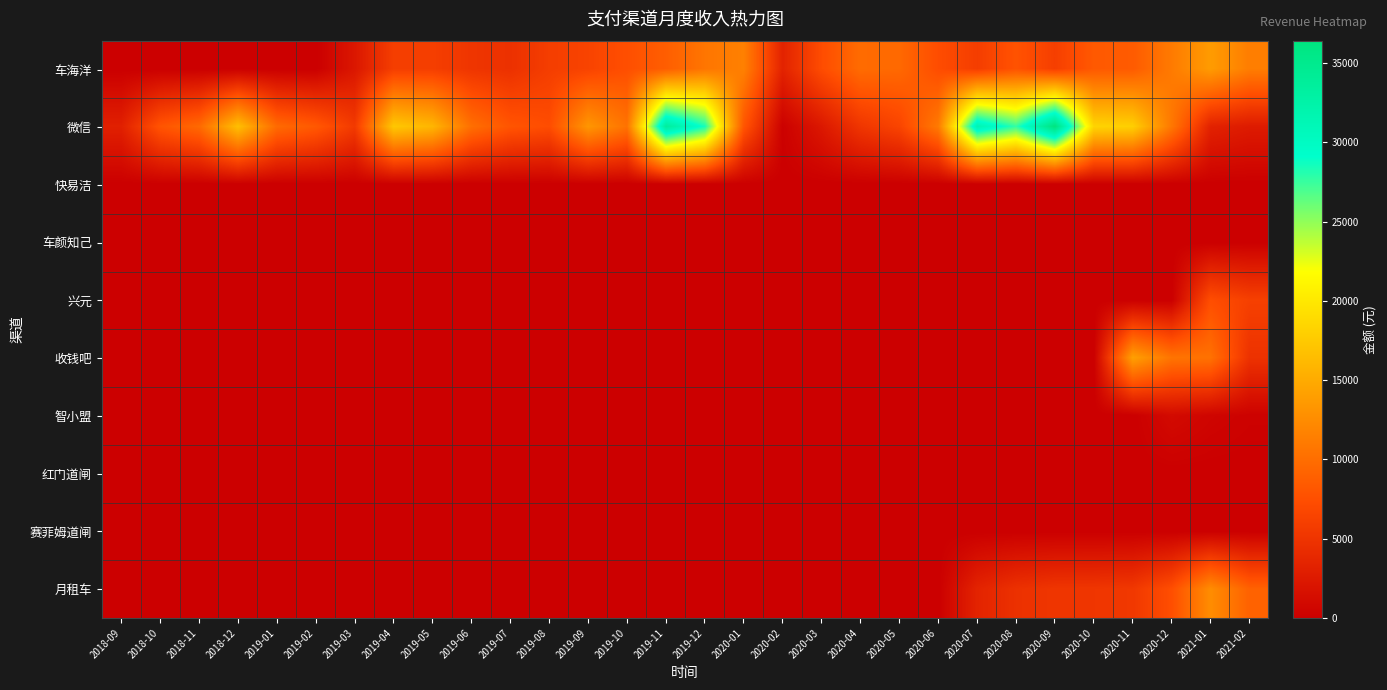

At 2020-04, list the series in order from largest to smallest.

车海洋, 微信, 快易洁, 车颜知己, 兴元, 收钱吧, 智小盟, 红门道闸, 赛菲姆道闸, 月租车